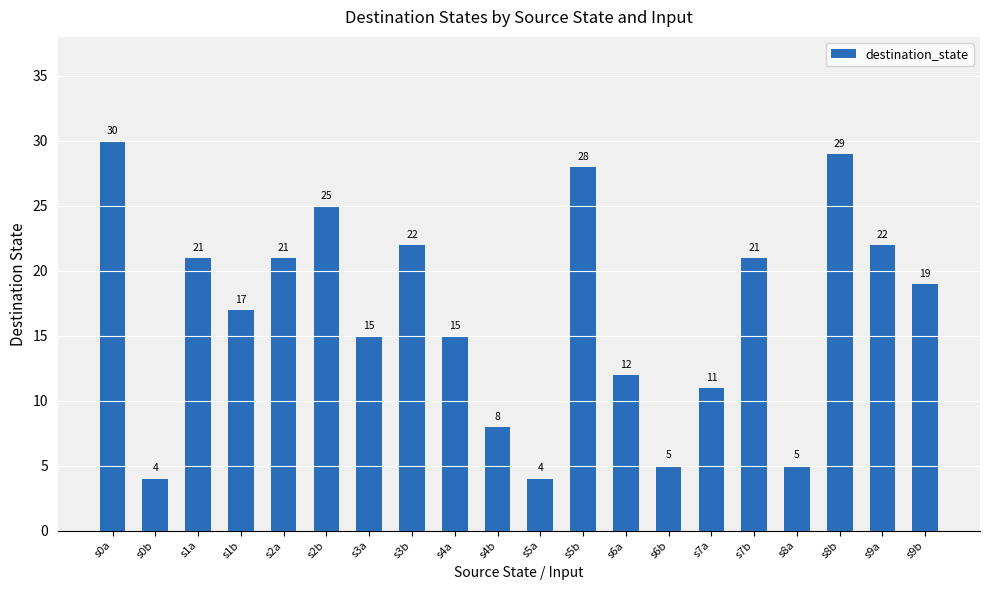

What is the label of the 7th bar from the left?

s3a